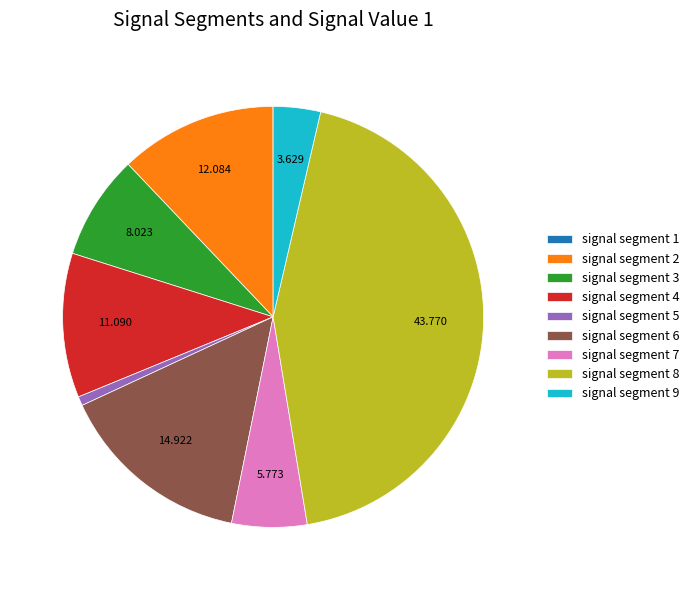

Which has a higher value, signal segment 7 or signal segment 5?

signal segment 7